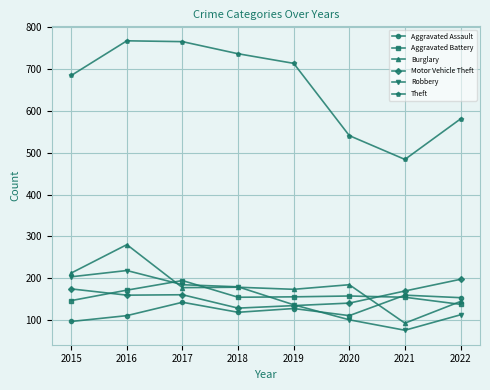

At which category is the sum across all series the highest?

2016